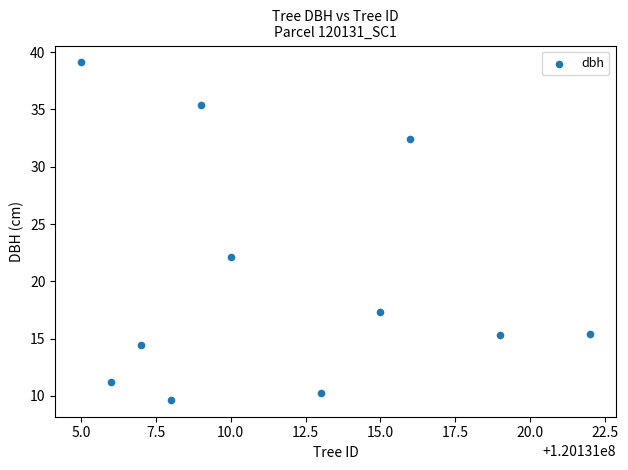

What is the average Y value?

20.2